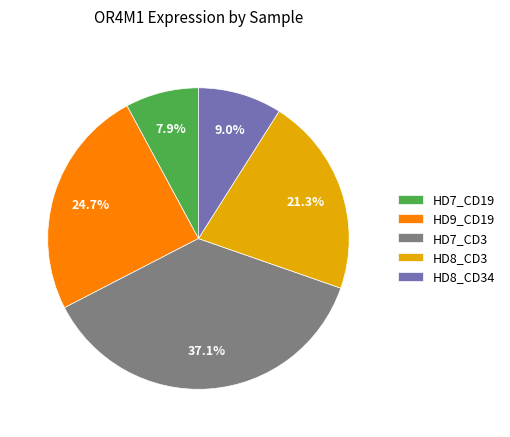

Count the number of slices in the pie.

5